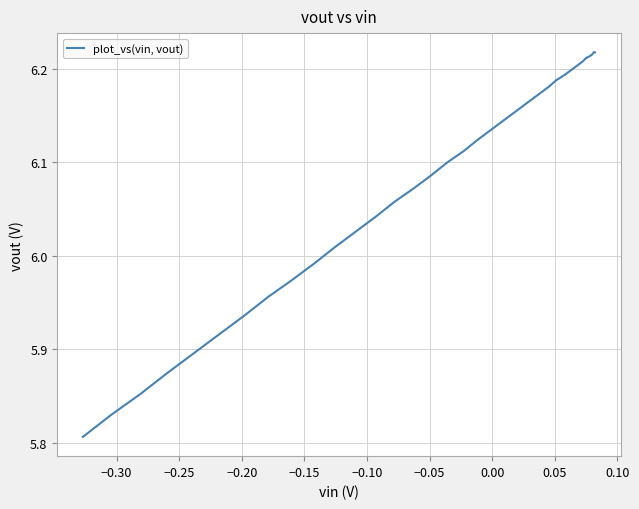

What is the average value?

6.1